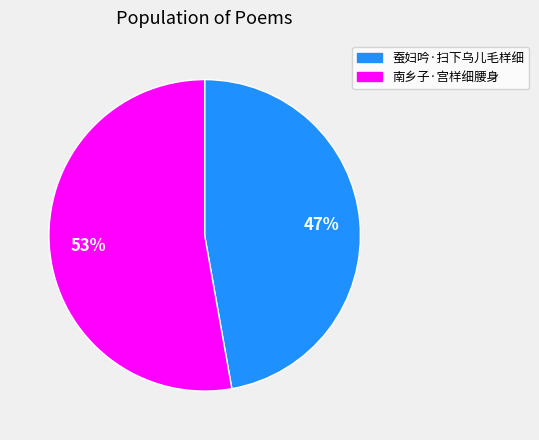

Which slice is the largest?

南乡子·宫样细腰身